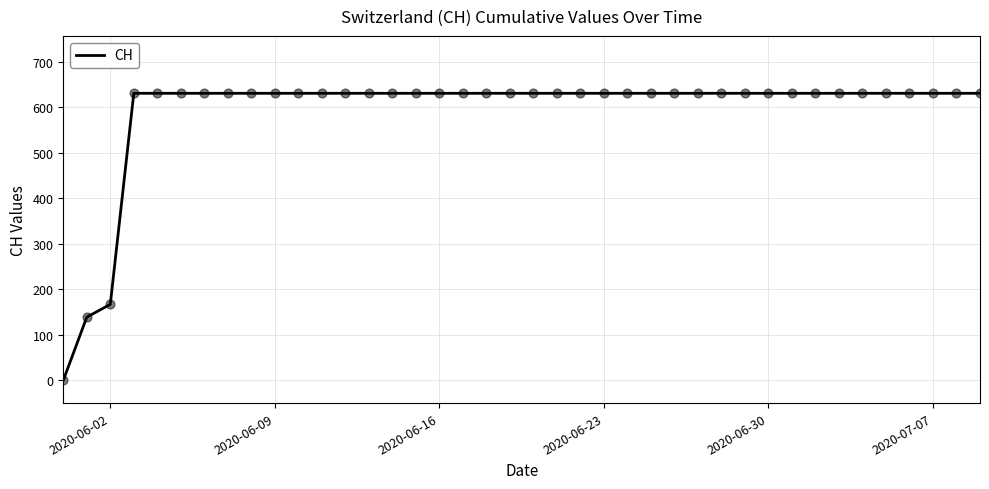

What is the greatest value displayed?

631